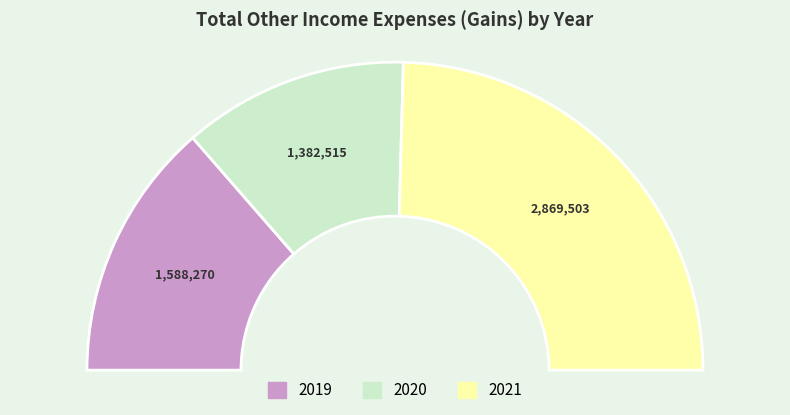

Rank the categories by value from lowest to highest.

2020, 2019, 2021